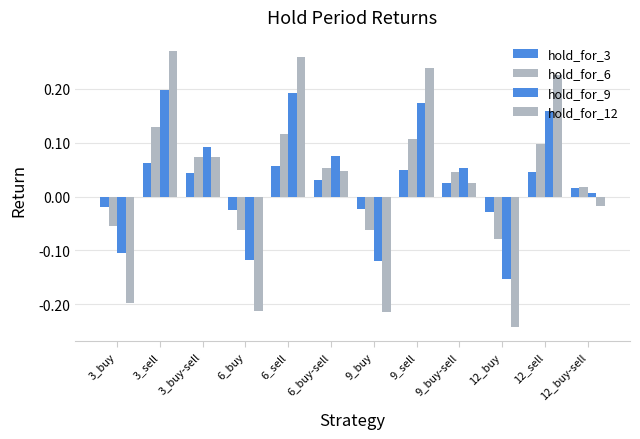

Count the number of categories in the chart.

12